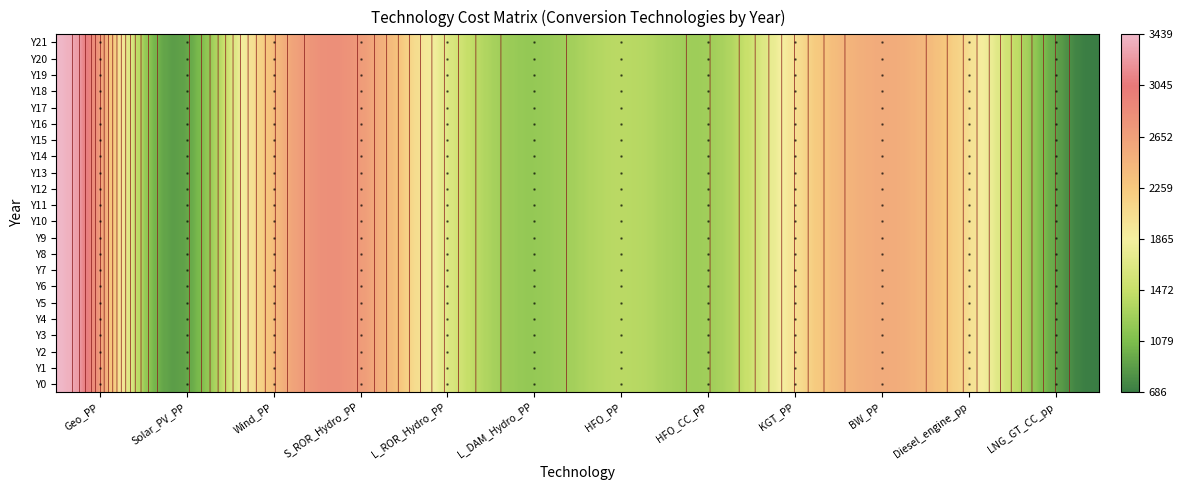

Is the value of KGT_PP at 8 greater than the value of S_ROR_Hydro_PP at 5?

No